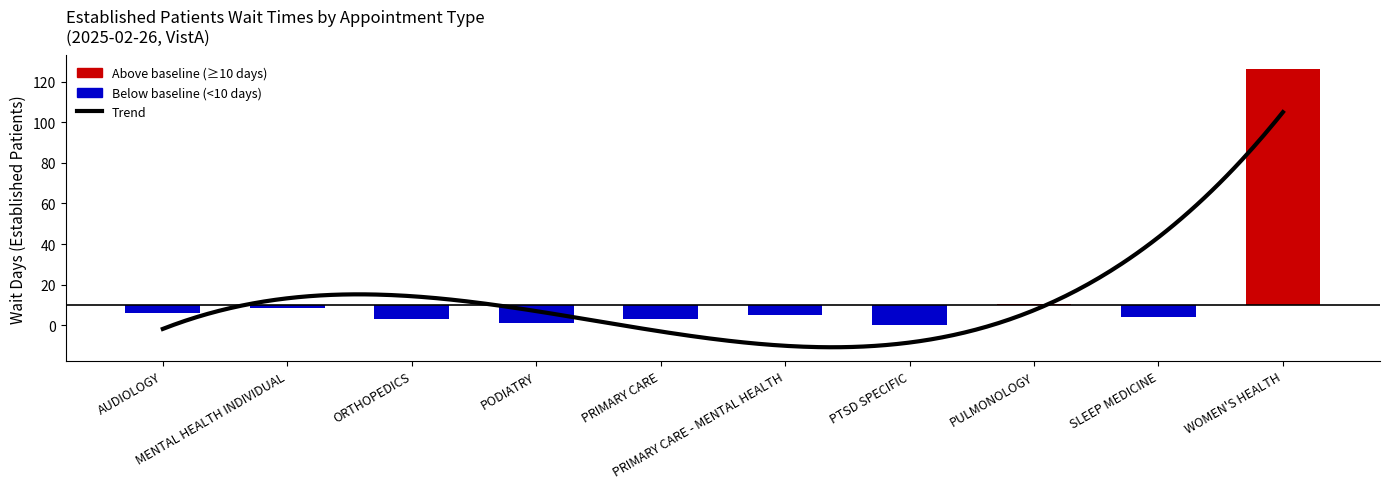

What is the difference between the values at AUDIOLOGY and MENTAL HEALTH INDIVIDUAL?

2.9